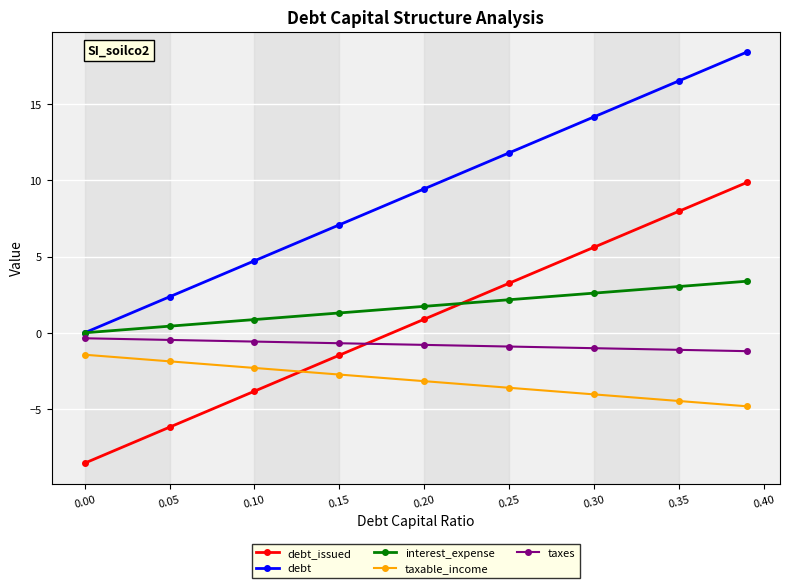

What is the value of the taxable_income point at the 9th from the left?

-4.8